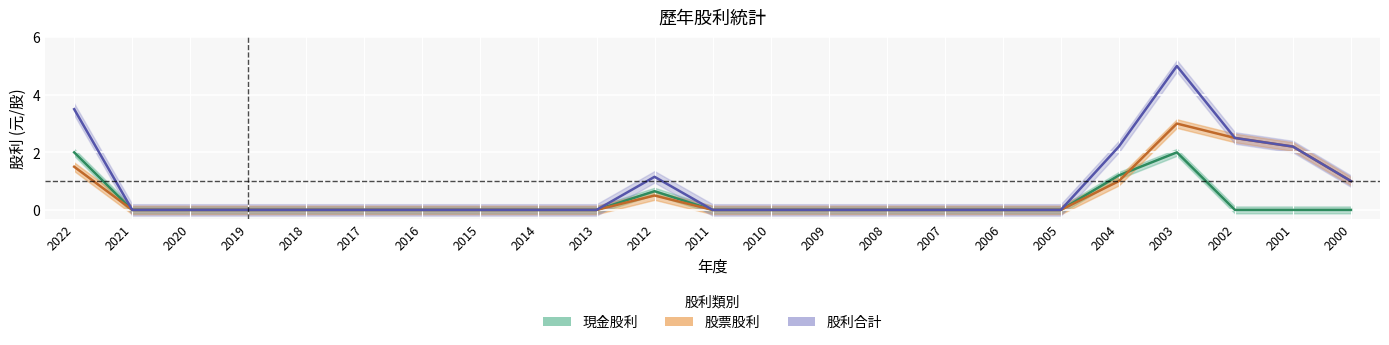

How many values in the 股票股利 series exceed 0?

7